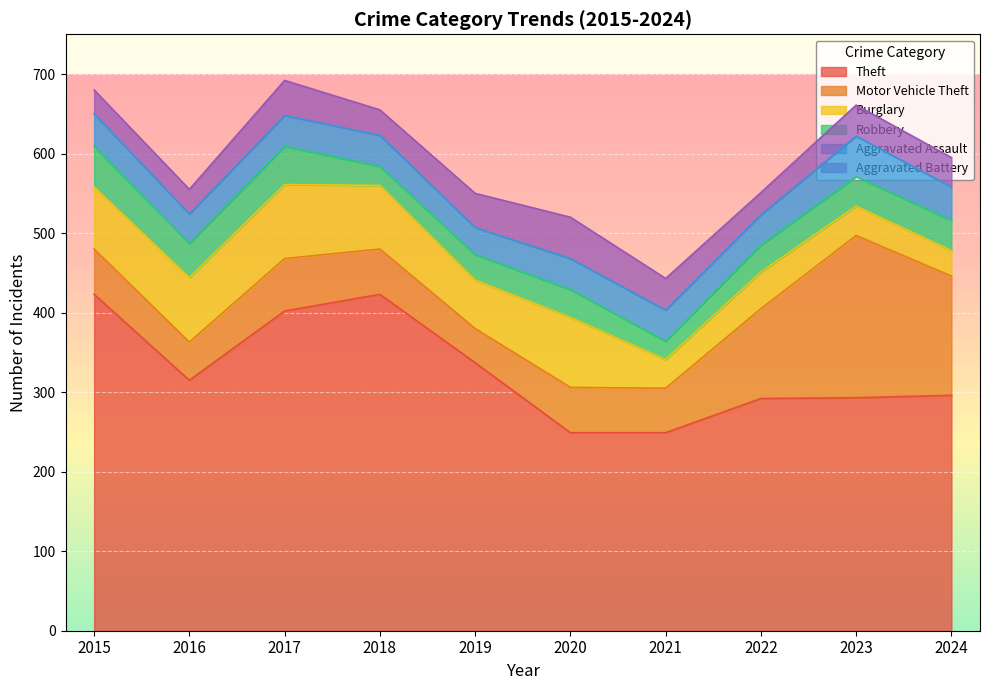

What is the lowest value of the Aggravated Assault series?

34